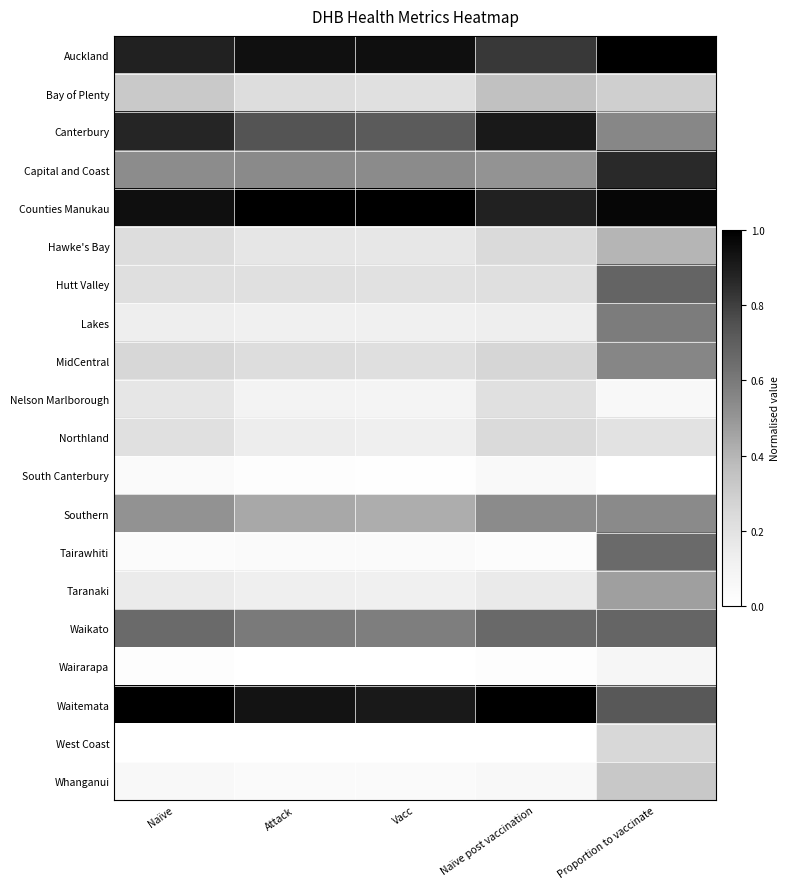

What is the spread (max minus min) of values at Attack?

1.0